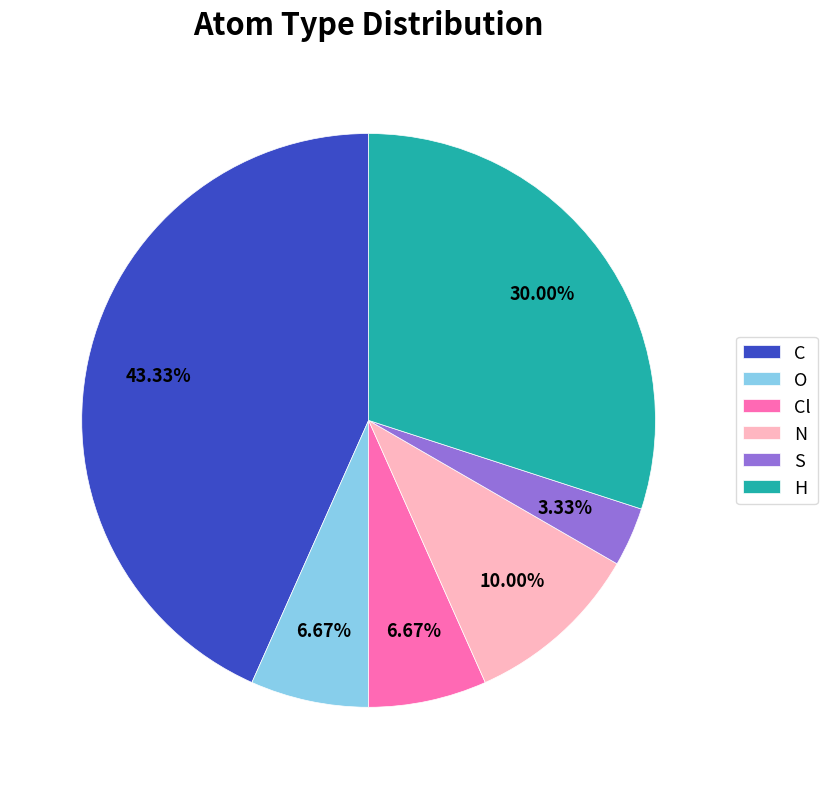

To the nearest percent, what percentage of the pie is N?

10%